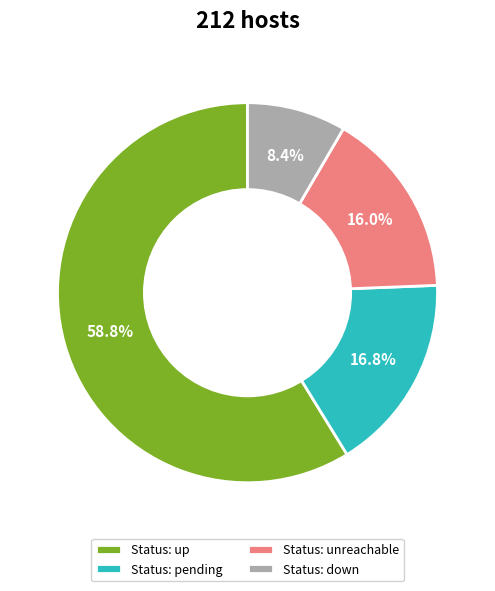

Rank the categories by value from highest to lowest.

Status: up, Status: pending, Status: unreachable, Status: down